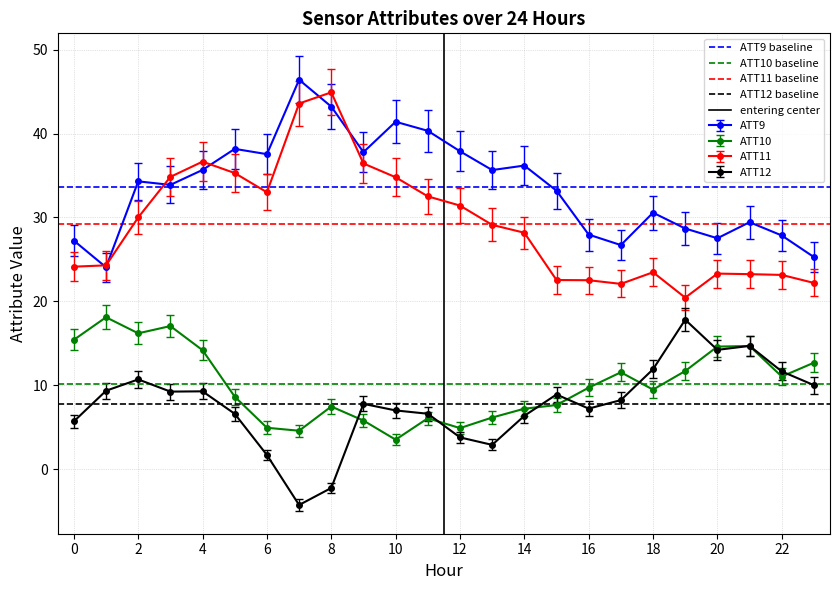

Is it true that ATT12 equals 15.0 at 2?

False